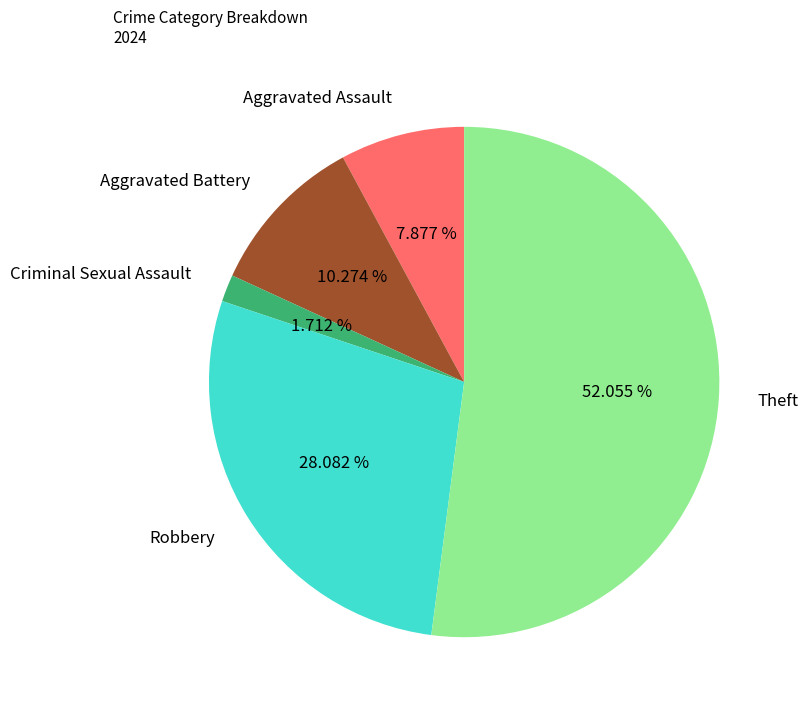

To the nearest percent, what portion does Robbery represent?

28%